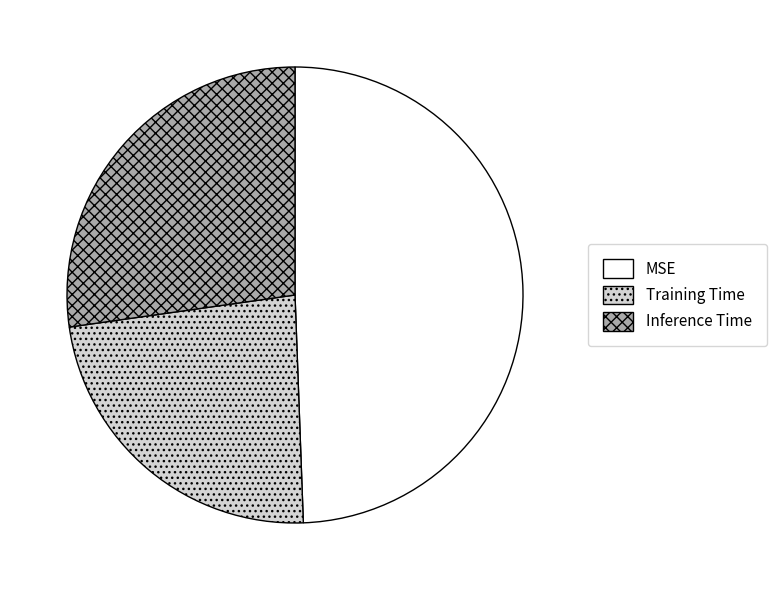

Count the number of slices in the pie.

3